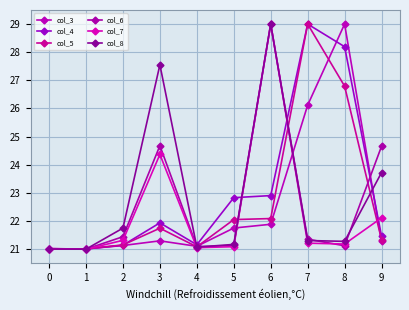

What is the difference between the maximum and minimum values in the col_7 series?

8.0